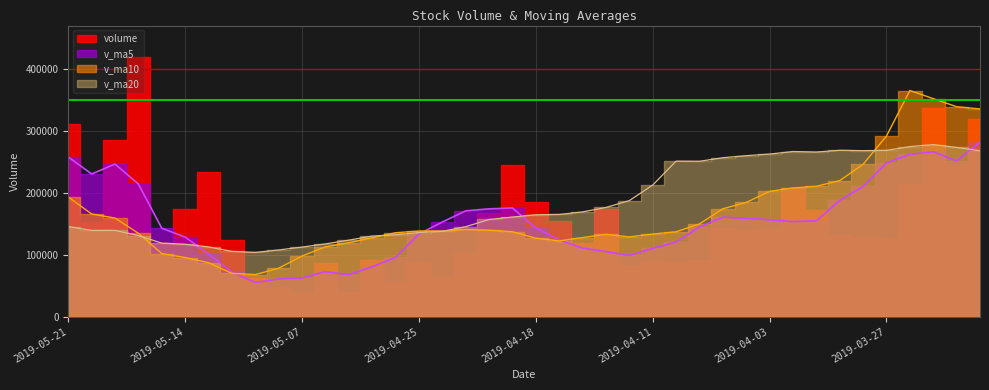

True or false: v_ma5 has a value of 63350.6 at 2019-04-18.

False